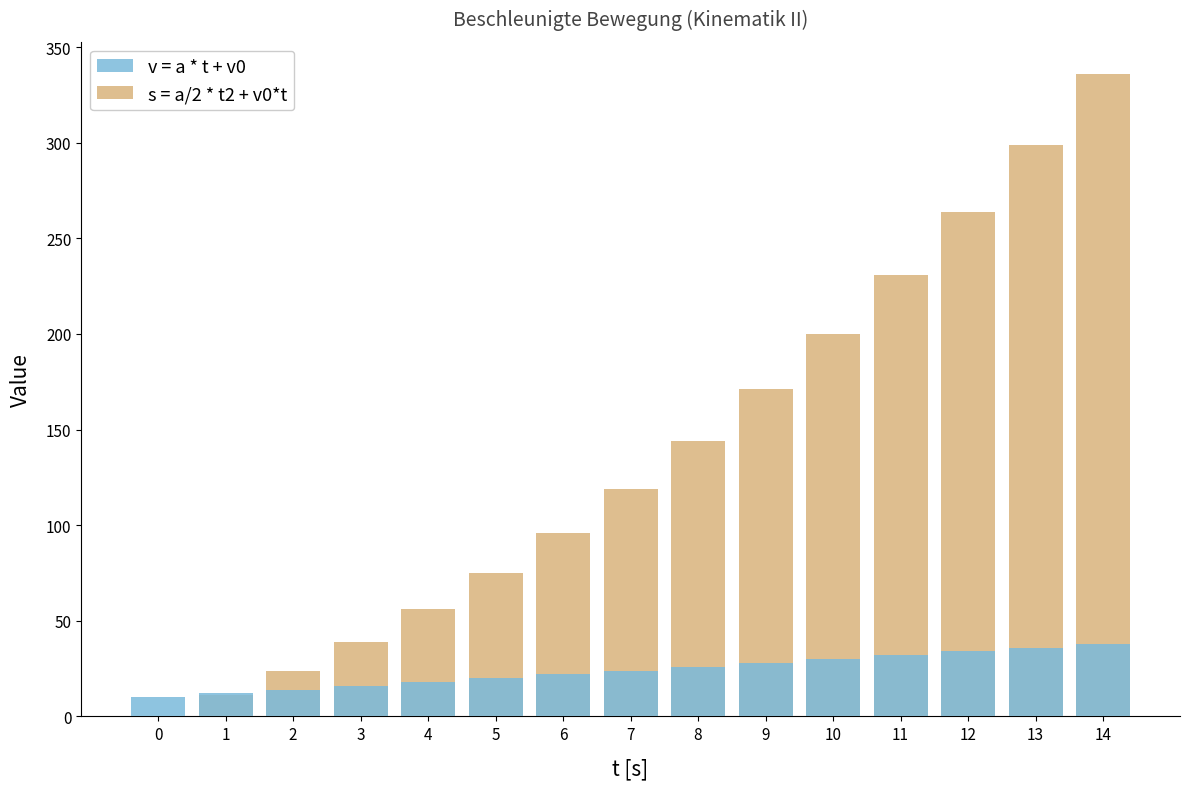

How many positive values does the s = a/2 * t2 + v0*t series have?

14